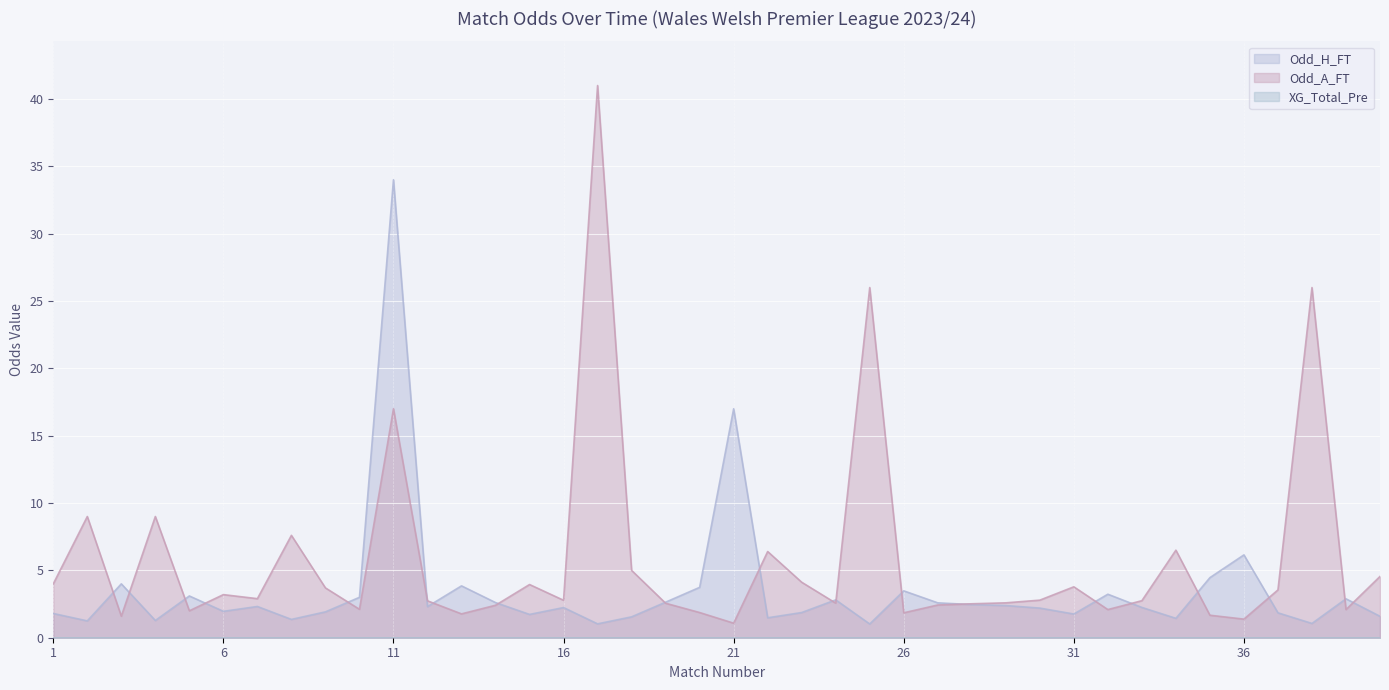

What is the average value of the Odd_H_FT series?

3.5